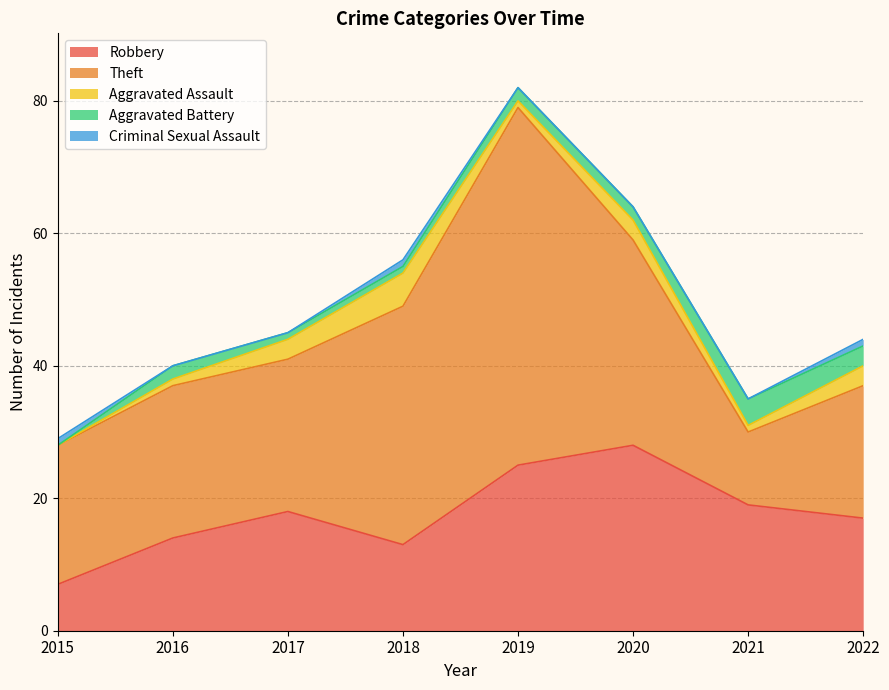

How many data points in Aggravated Assault are less than 3?

4